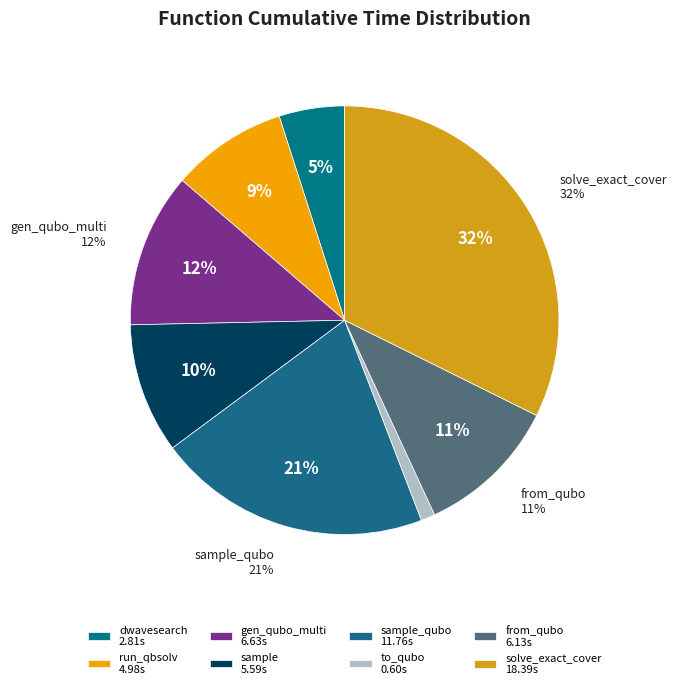

Combined, what portion of the pie is from_qubo and dwave_qbsolv.dwavesearch?

15.7%